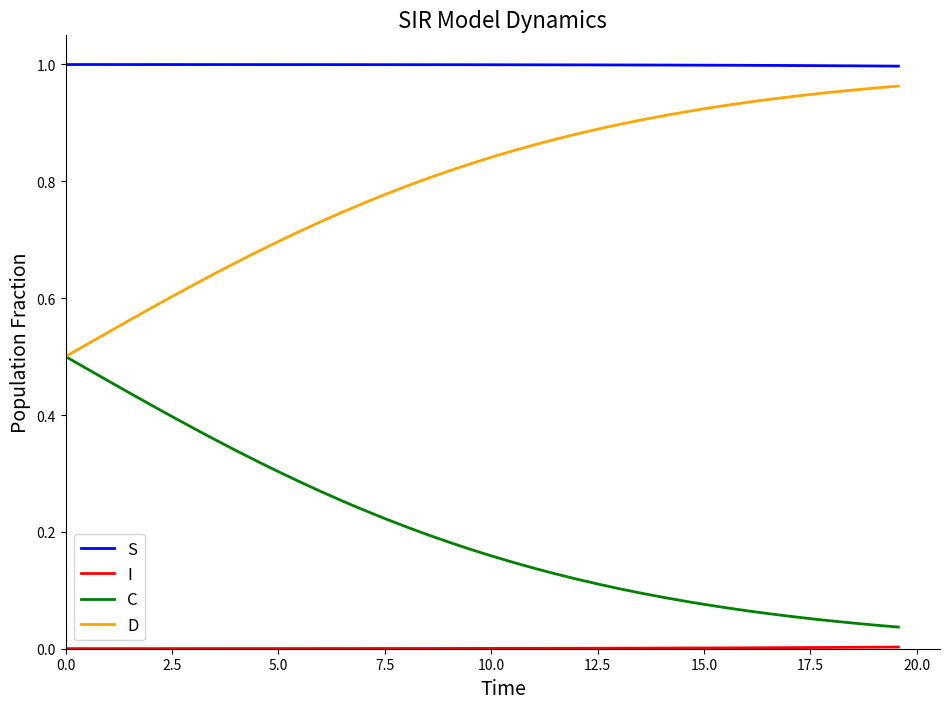

True or false: C and S cross at least once.

False